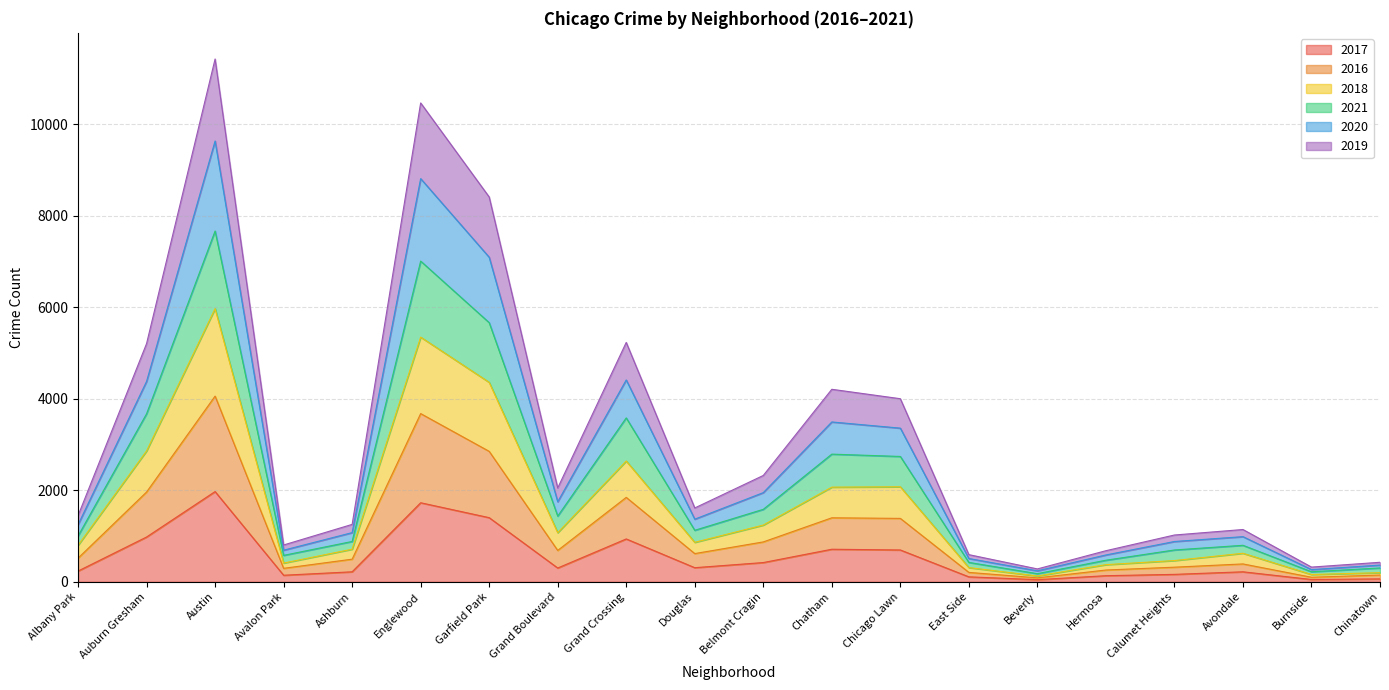

What is the label of the 1st point from the right?

Chinatown